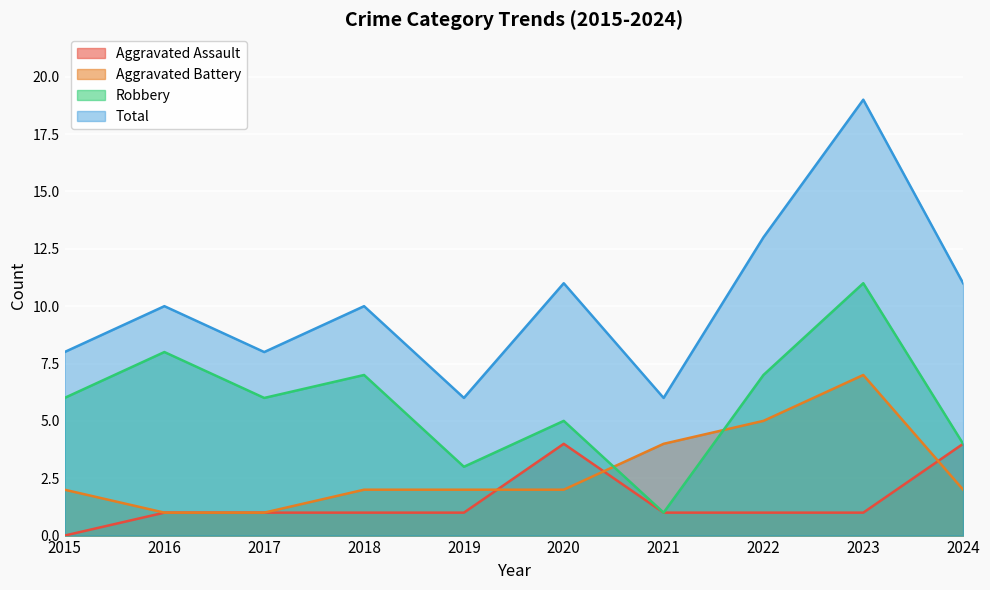

Reading left to right, what are all the values shown in this chart?

Aggravated Assault: 2015=0	2016=1	2017=1	2018=1	2019=1	2020=4	2021=1	2022=1	2023=1	2024=4
Aggravated Battery: 2015=2	2016=1	2017=1	2018=2	2019=2	2020=2	2021=4	2022=5	2023=7	2024=2
Robbery: 2015=6	2016=8	2017=6	2018=7	2019=3	2020=5	2021=1	2022=7	2023=11	2024=4
Total: 2015=8	2016=10	2017=8	2018=10	2019=6	2020=11	2021=6	2022=13	2023=19	2024=11